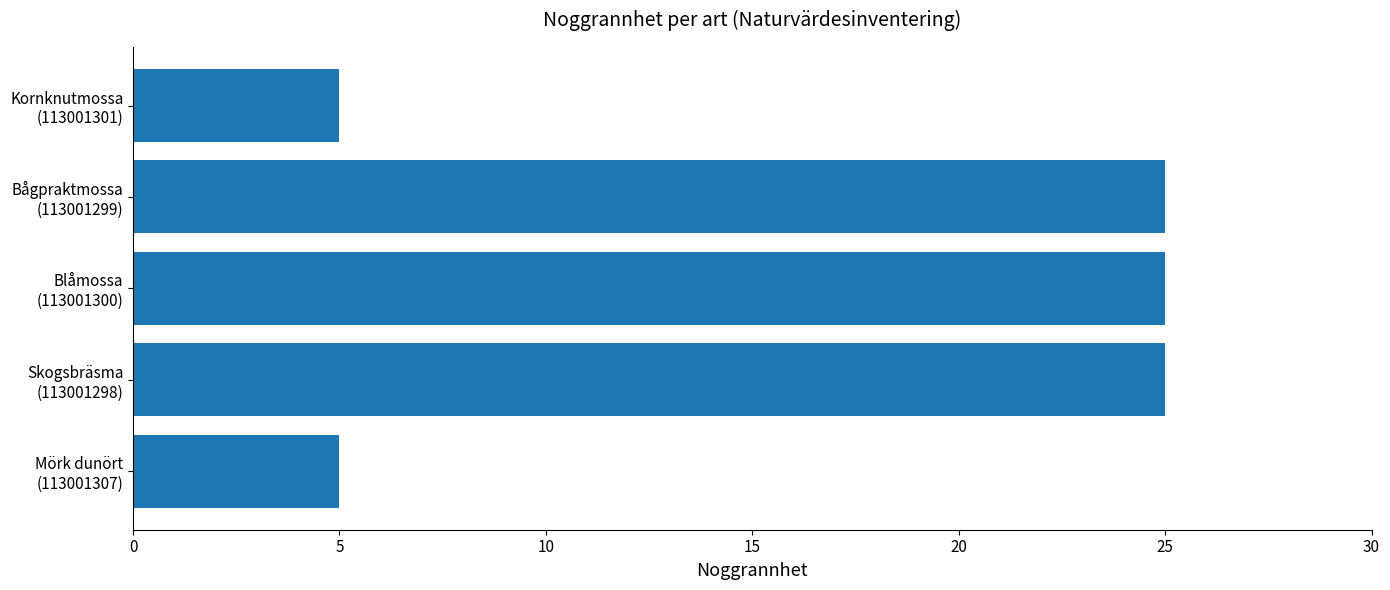

What is the maximum value shown in the chart?

25